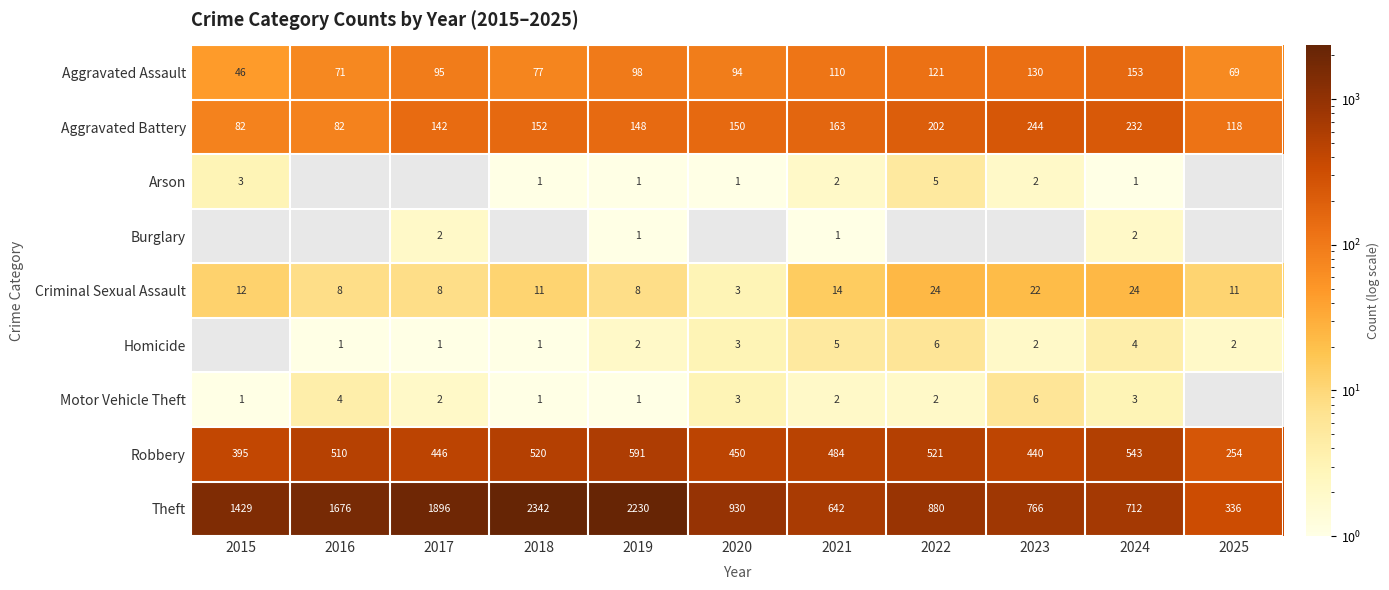

At 2024, list the series in order from largest to smallest.

Theft, Robbery, Aggravated Battery, Aggravated Assault, Criminal Sexual Assault, Homicide, Motor Vehicle Theft, Burglary, Arson